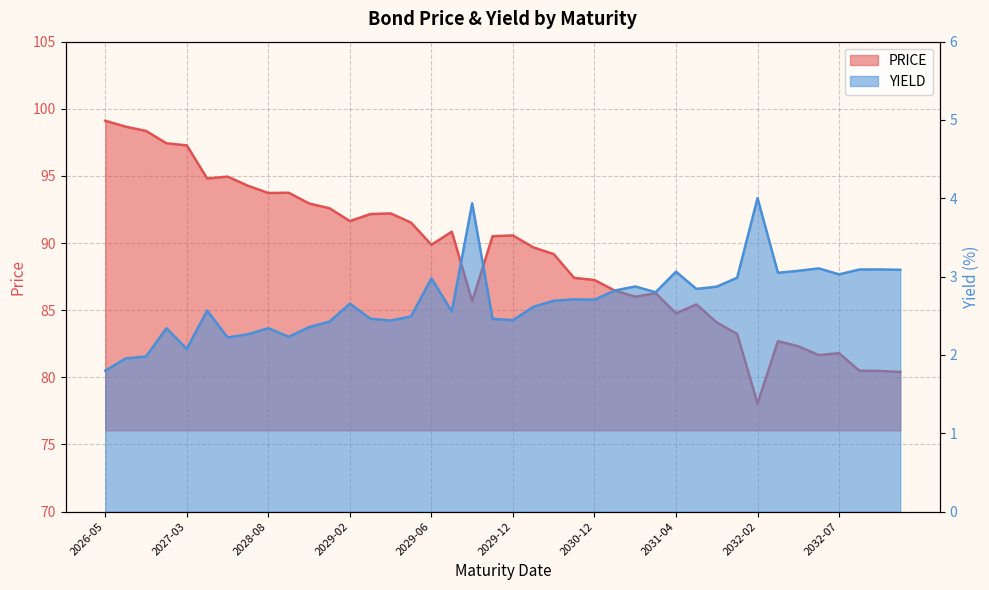

Rank the series by their average value, from lowest to highest.

YIELD, PRICE